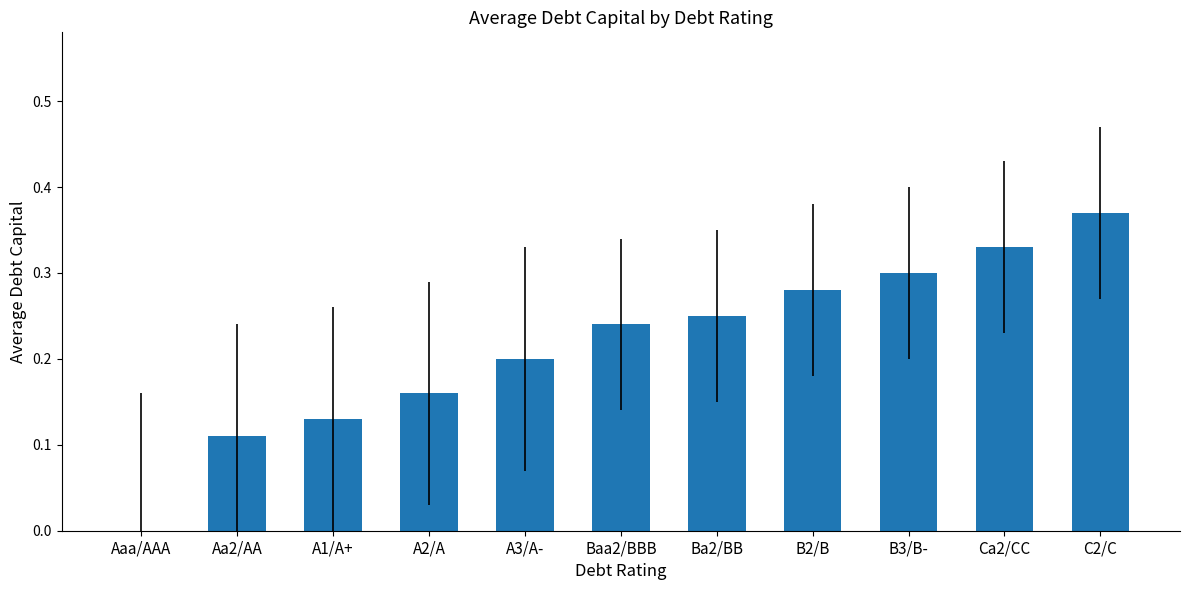

At which category does the chart reach its peak across all series?

C2/C